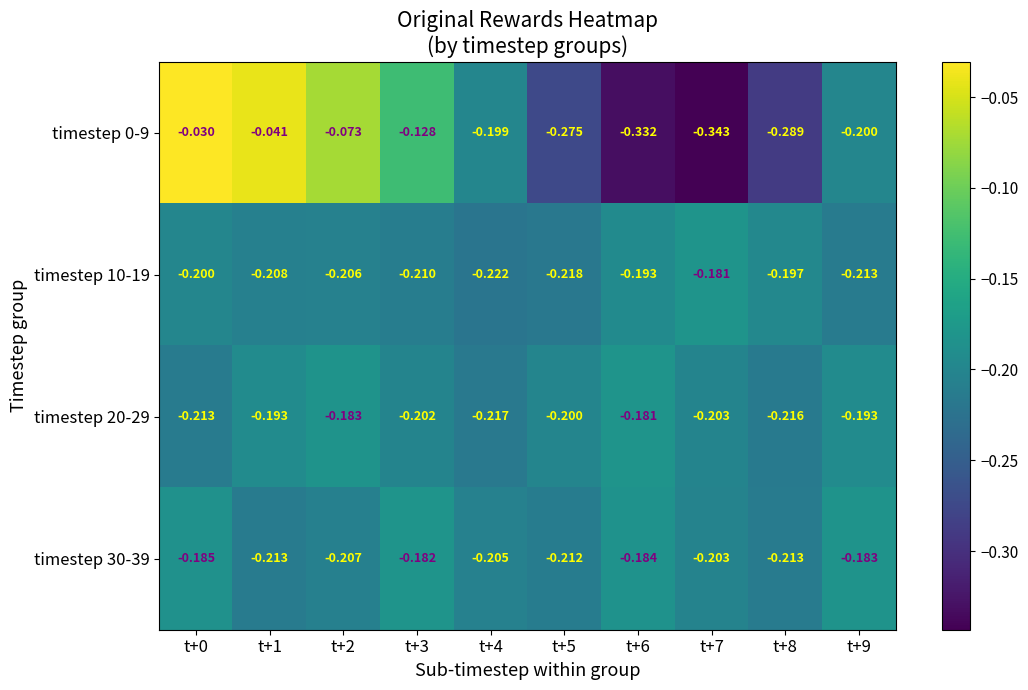

Is the value of timestep 20-29 at t+8 greater than the value of timestep 30-39 at t+1?

No